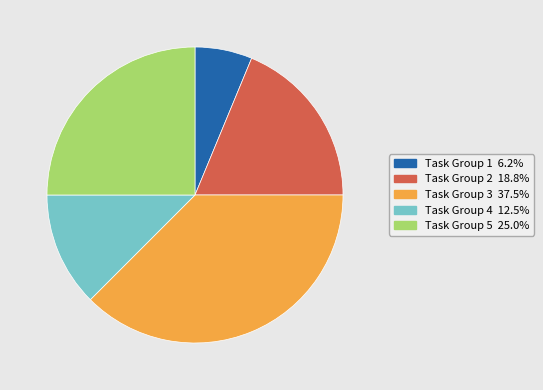

How many segments does this pie chart have?

5